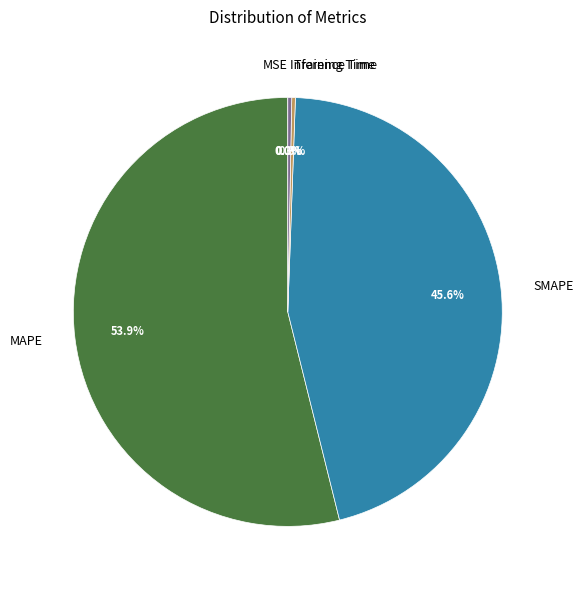

True or false: Inference Time accounts for 0% of the total.

True